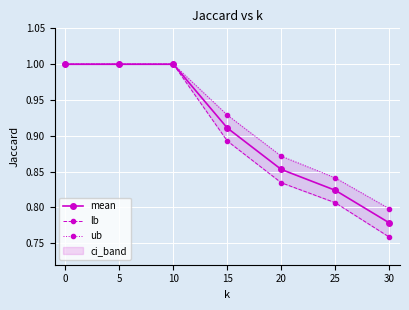

What is the lowest value of the mean series?

0.8